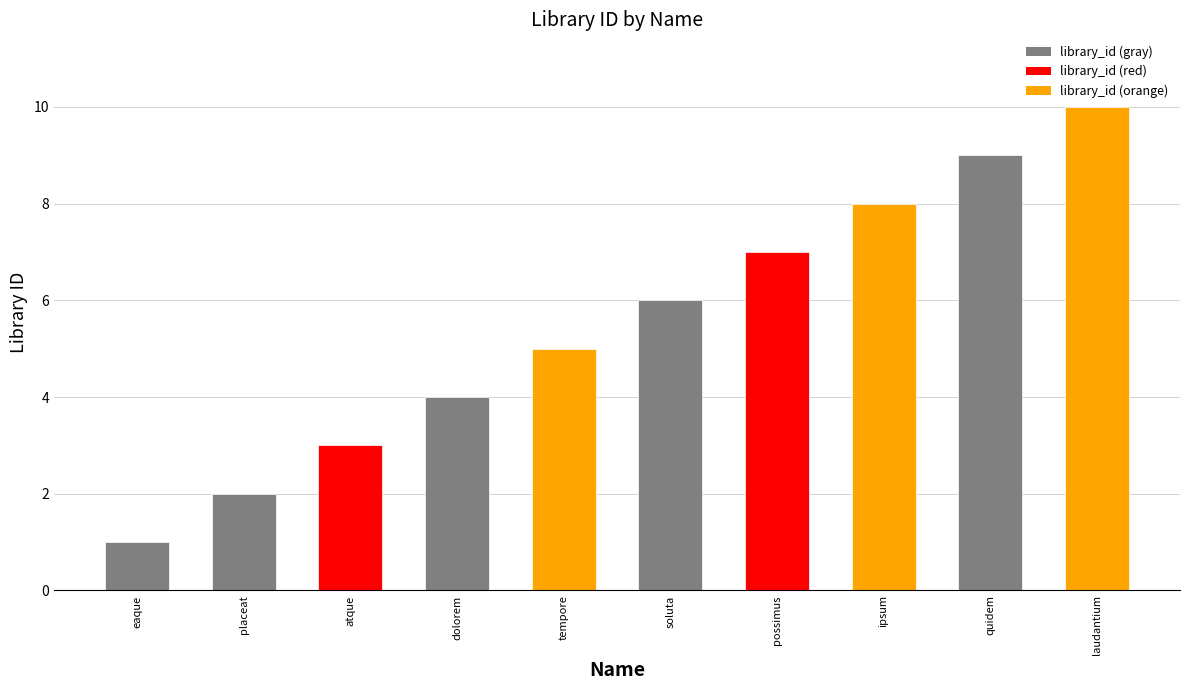

Is it true that the value at dolorem is 4?

True